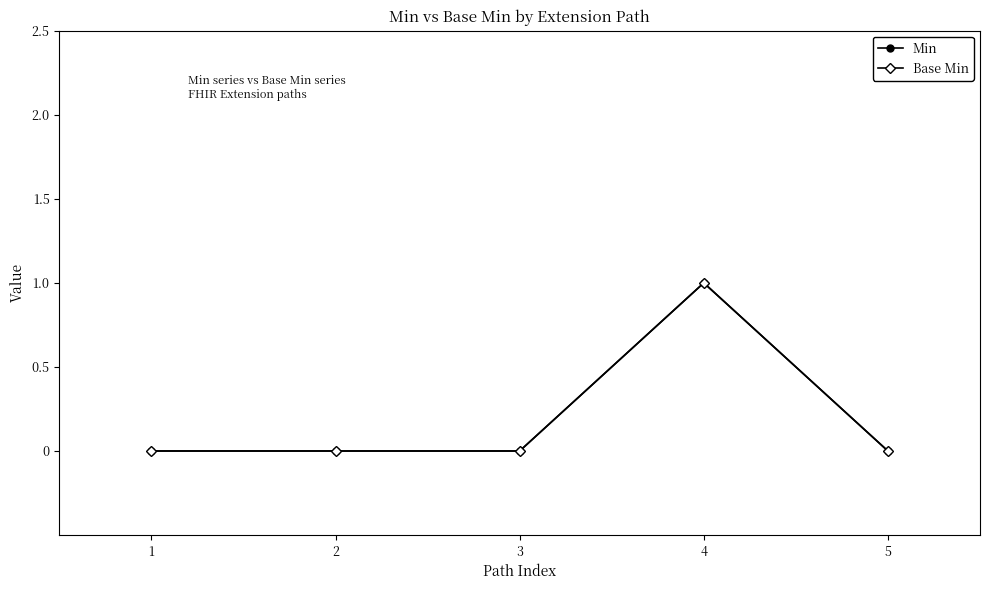

At which label does Min reach its peak?

4